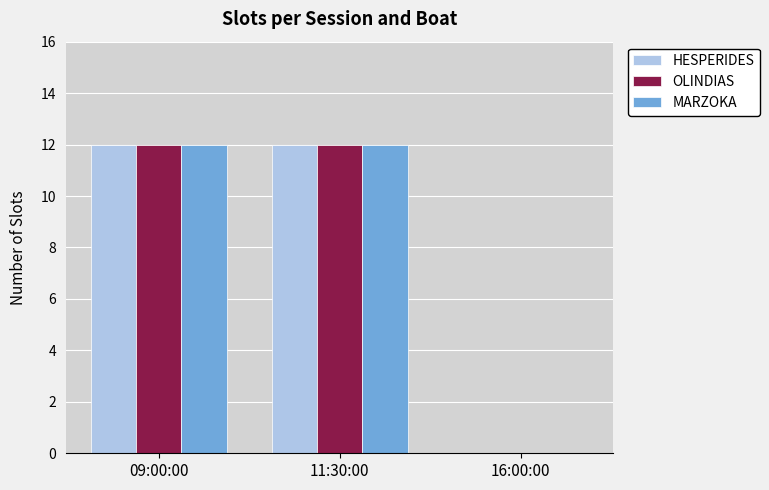

What is the highest value of the HESPERIDES series?

12